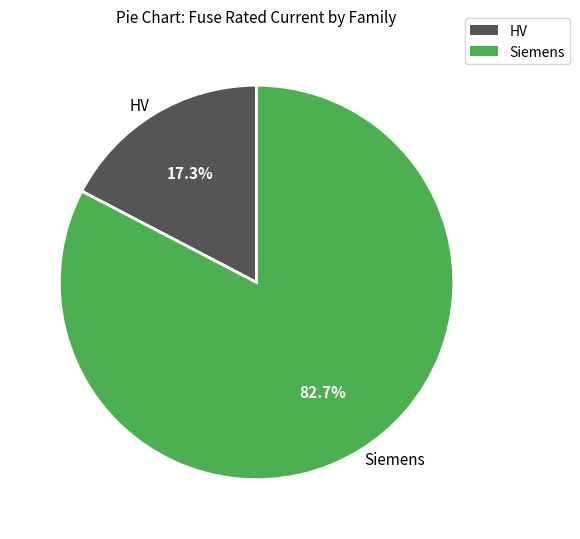

Approximately how many times larger is the value at Siemens compared to HV?

4.8